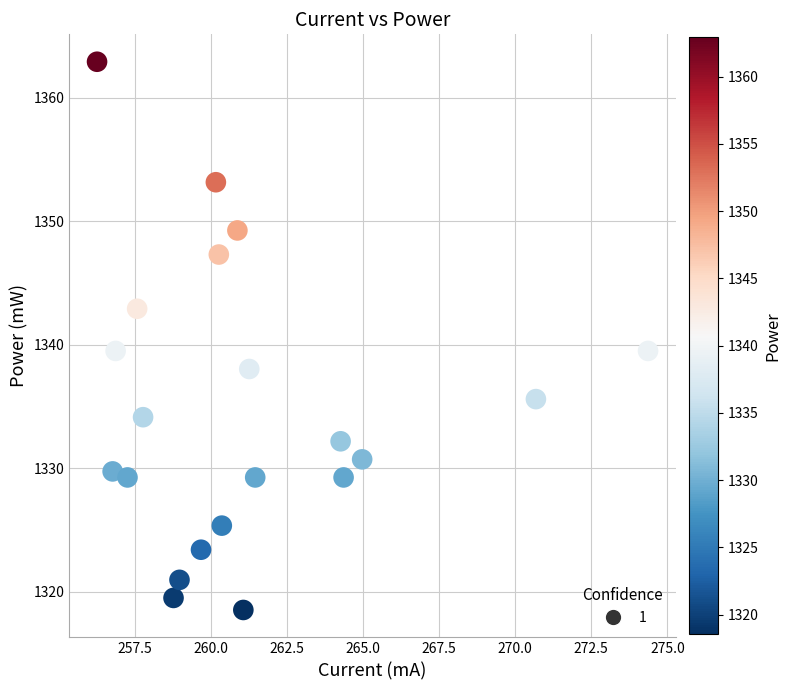

What is the range of X values (max minus min)?

18.1